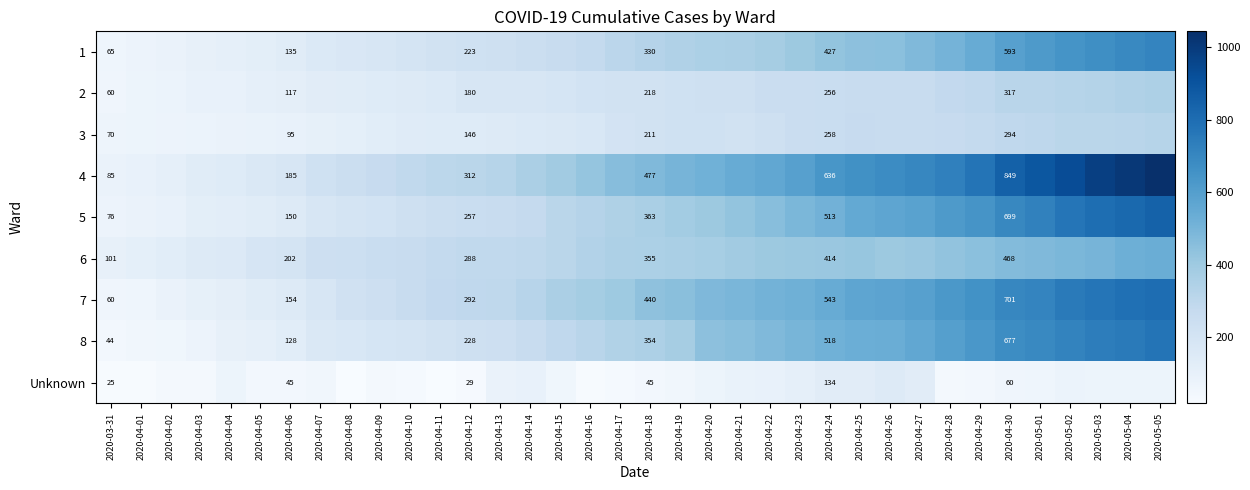

How many series are shown in this chart?

9